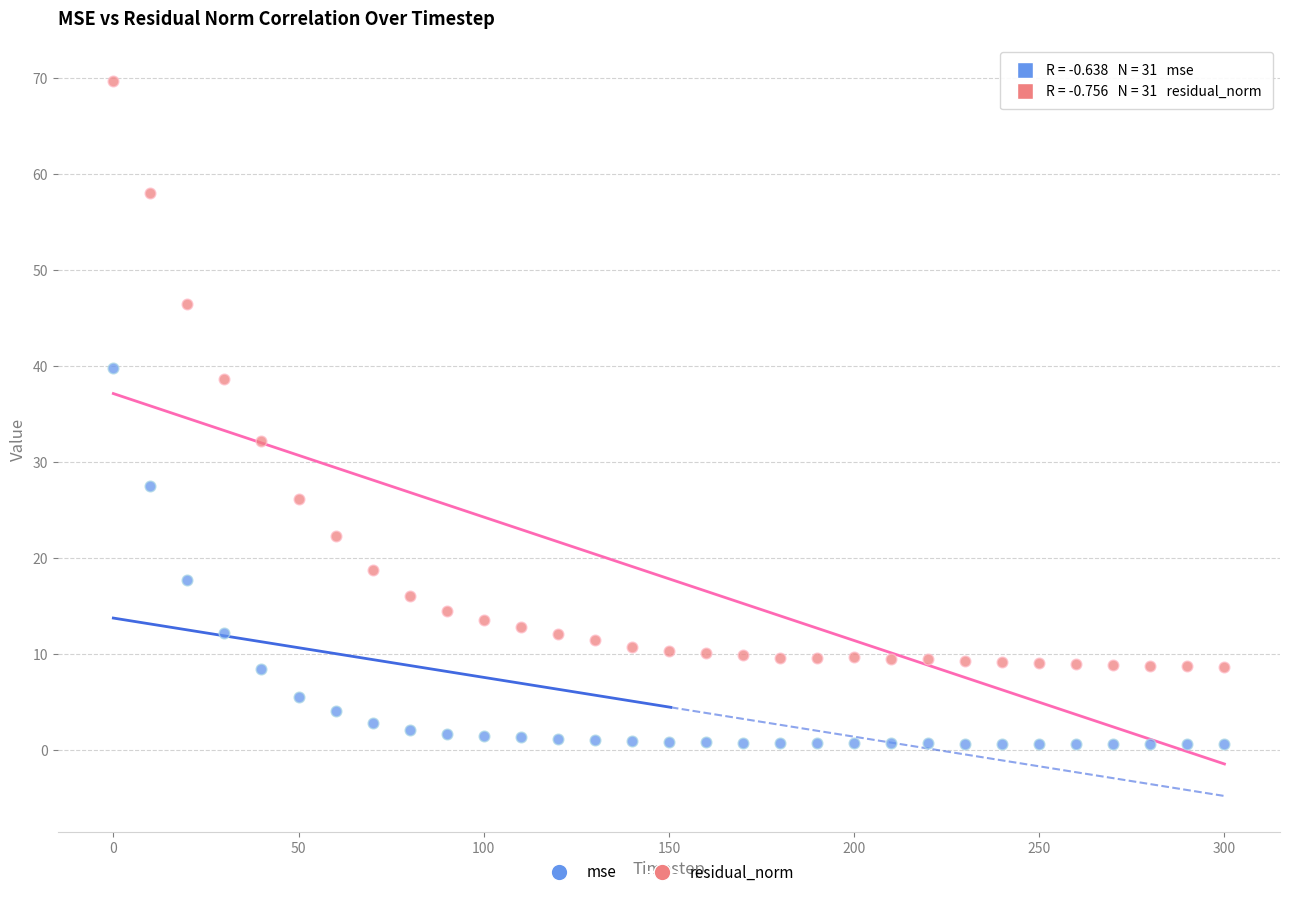

Across all data points, what is the range of Y values (max minus min)?

69.0